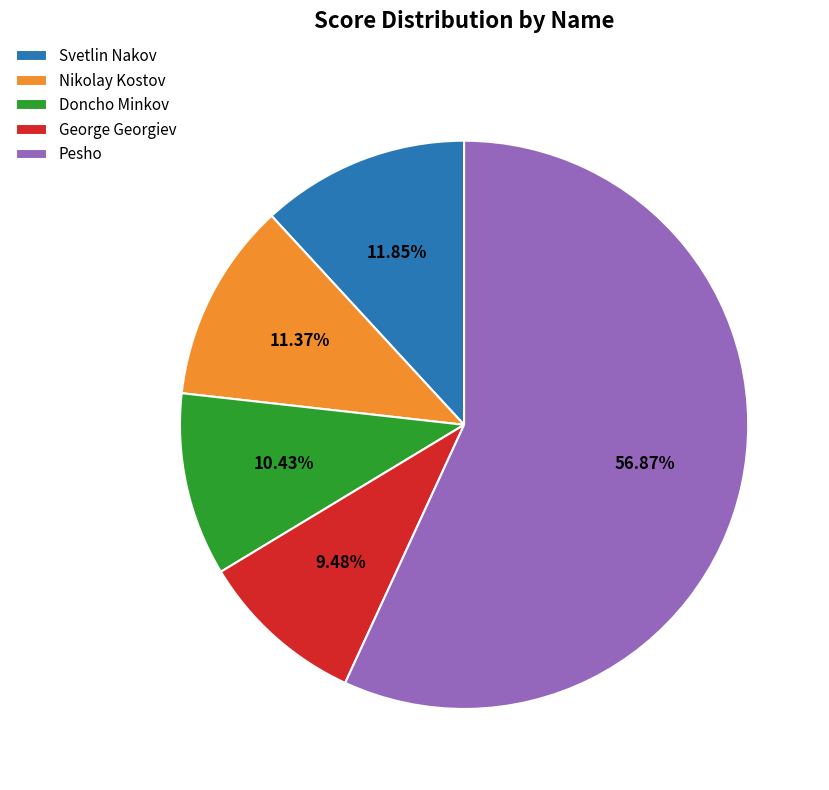

Is Pesho the majority of the pie?

Yes